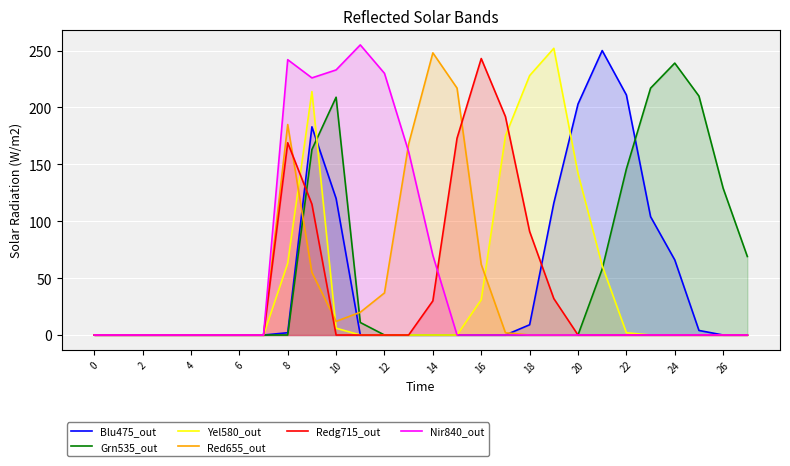

What are all the series names shown in the legend?

Blu475_out, Grn535_out, Yel580_out, Red655_out, Redg715_out, Nir840_out